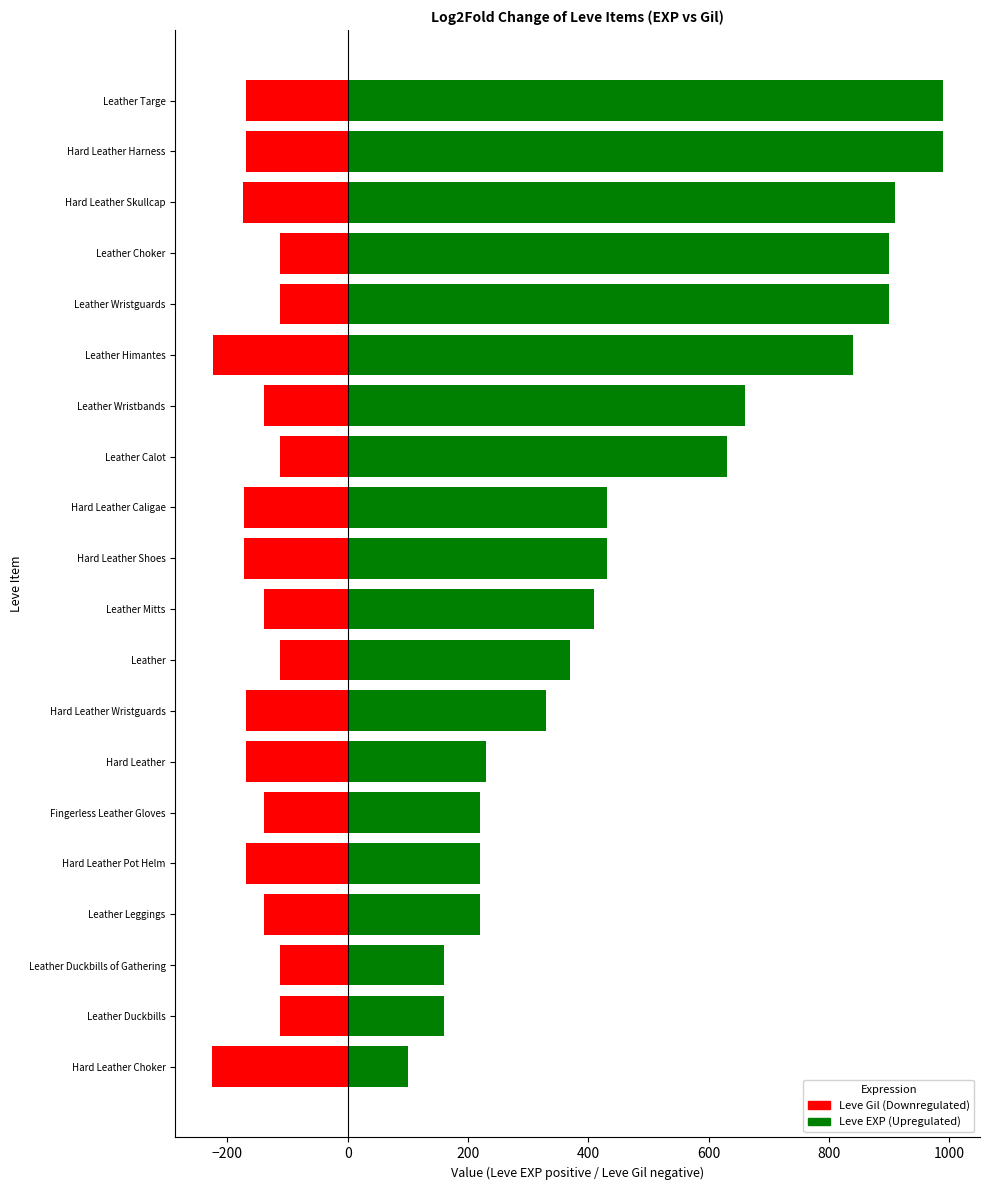

The Leve Gil (neg) series shows -148 at Leather Duckbills of Gathering. True or false?

False